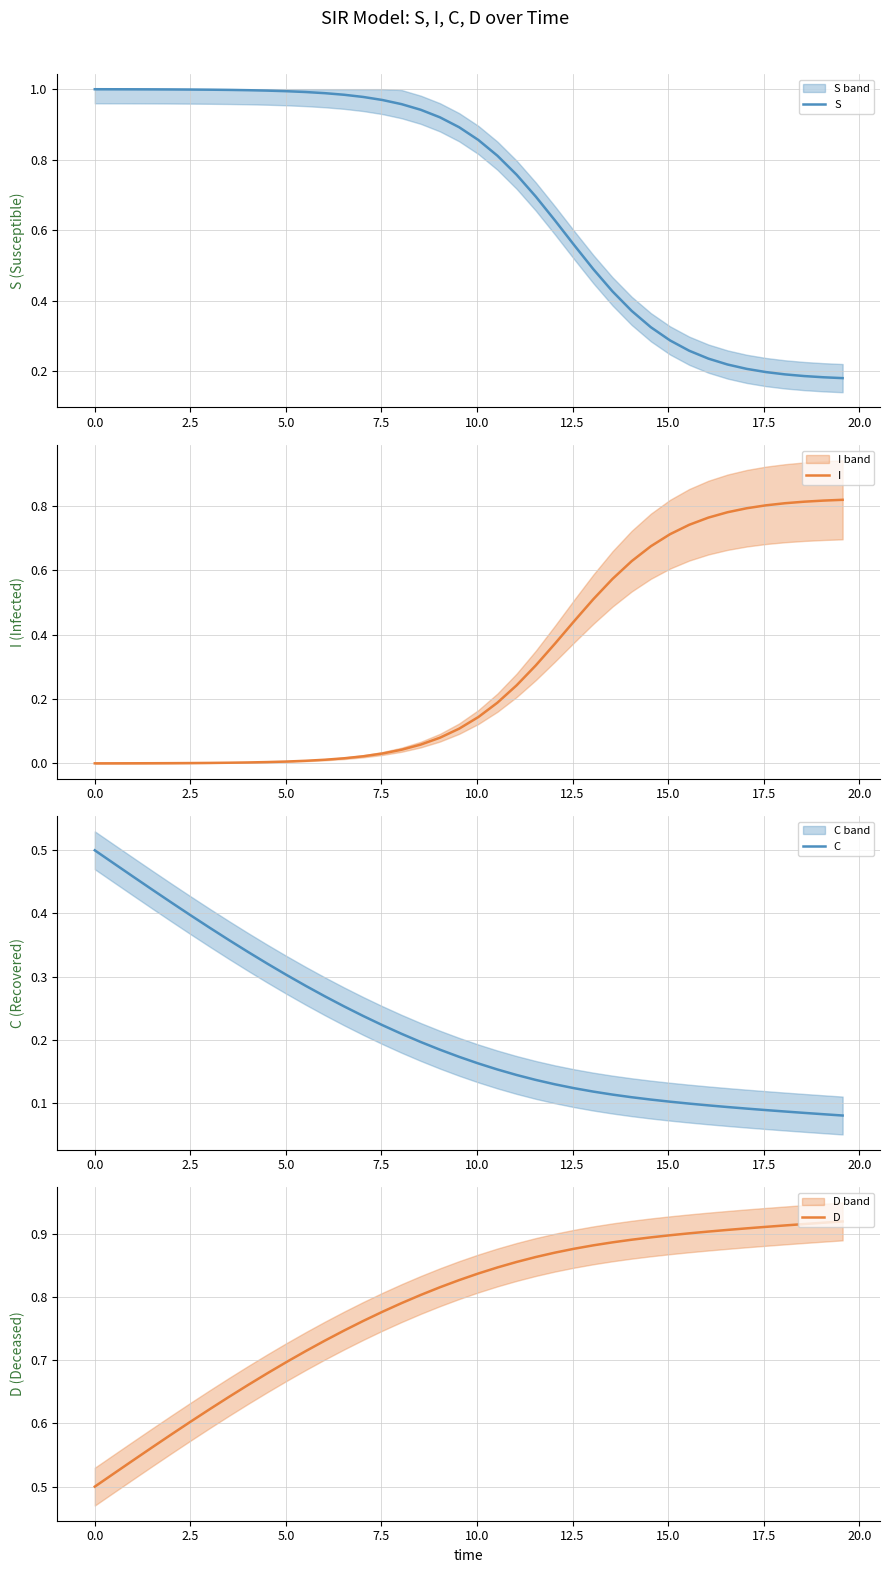

List the series in order of their overall mean, highest first.

D, S, I, C